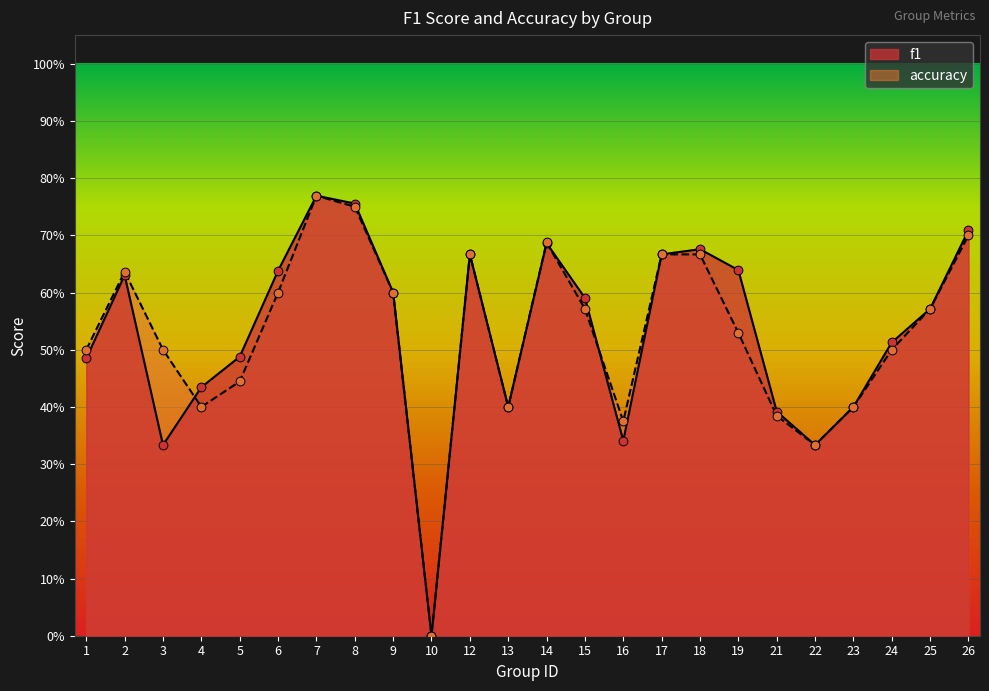

Is the value of f1 at 9 greater than the value of accuracy at 3?

Yes